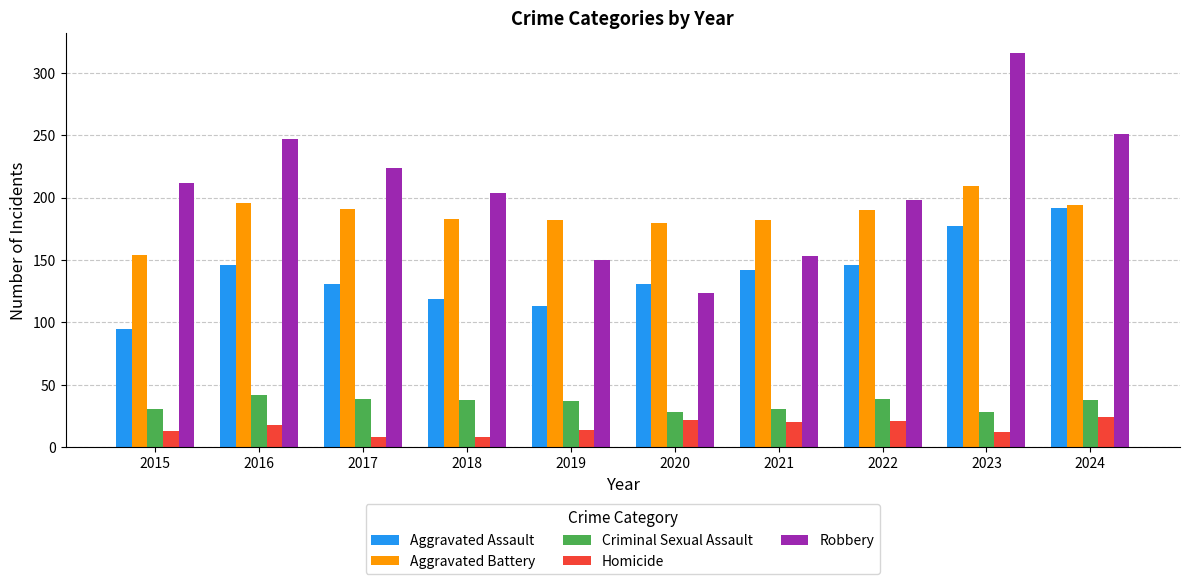

What is the sum of the Robbery values at 2022 and 2020?

322